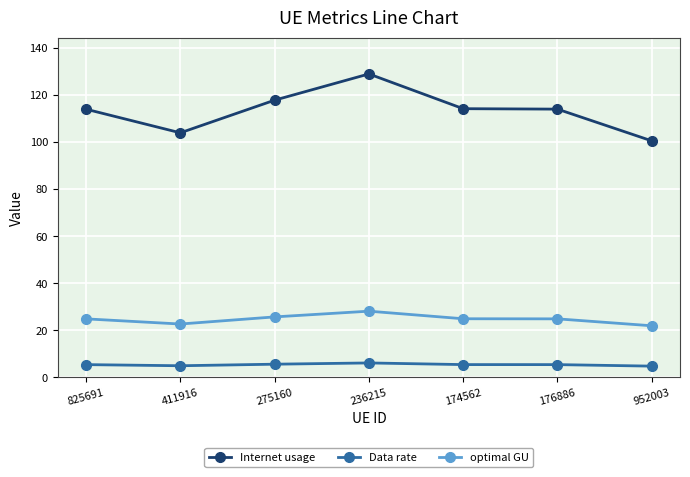

Rank the series at 174562 from highest to lowest value.

Internet usage, optimal GU, Data rate